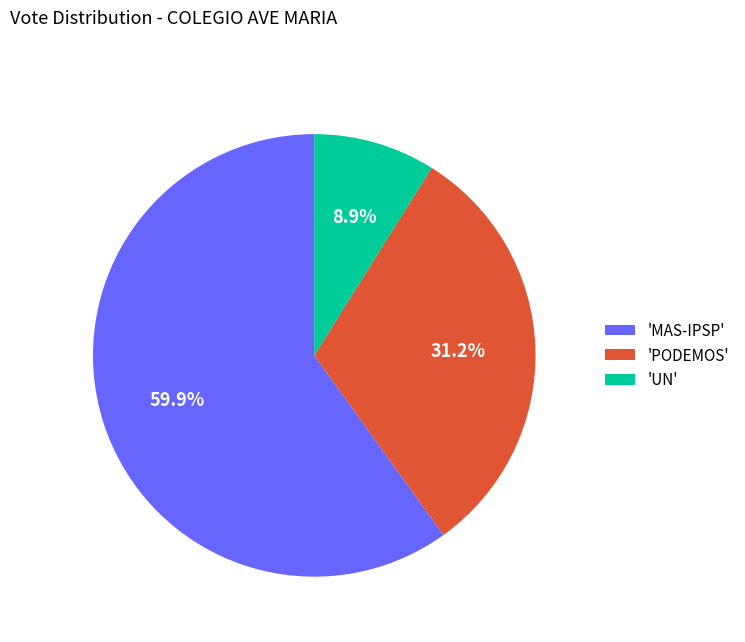

Is 'PODEMOS' the majority of the pie?

No